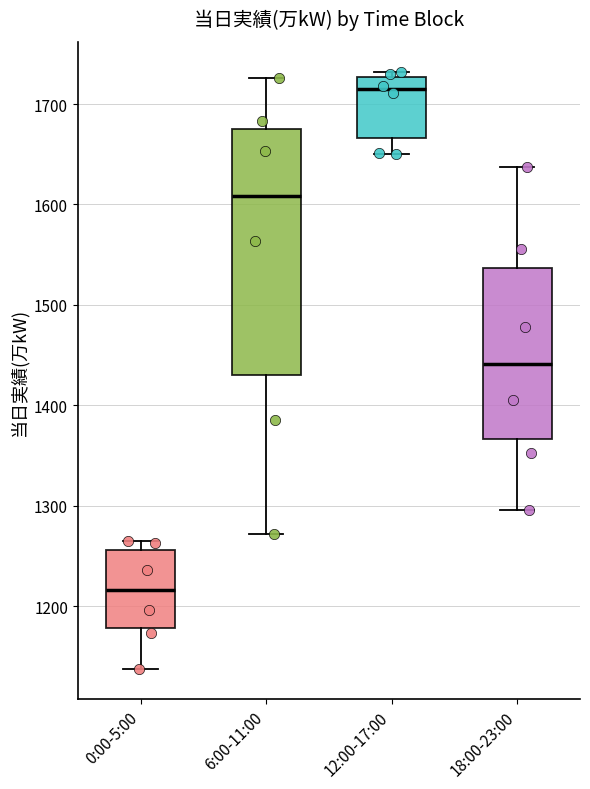

Which box is the tallest, from its lower edge to its upper edge?

6:00-11:00